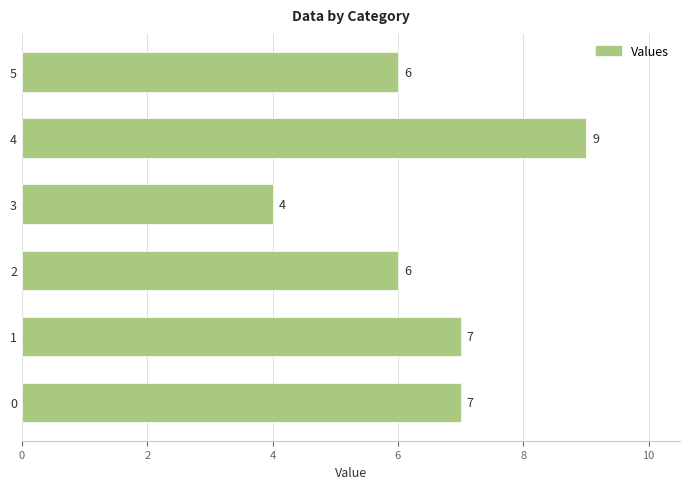

What is the approximate value at 3?

4